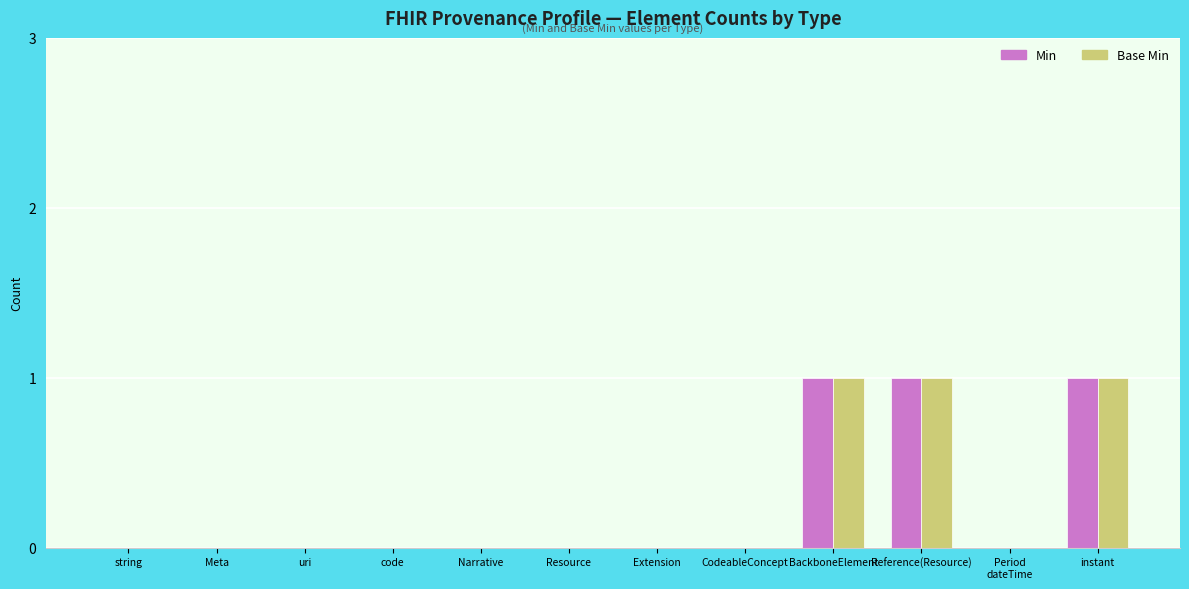

What is the sum of all Base Min values?

3